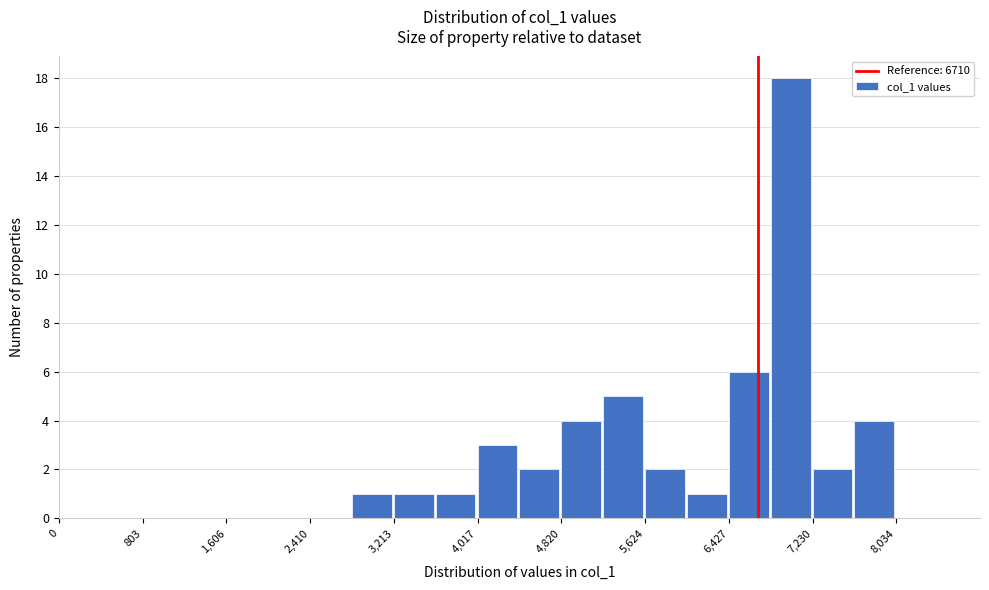

Reading left to right, list every bar in this chart as the range it spans on the x-axis followed by its height. Neither the bar edges nor the heights are printed on the chart, so give them approximately, as read against the axes.

0 to 400: 0
400 to 800: 0
800 to 1200: 0
1200 to 1600: 0
1600 to 2000: 0
2000 to 2400: 0
2400 to 2800: 0
2800 to 3200: 1
3200 to 3600: 1
3600 to 4000: 1
4000 to 4400: 3
4400 to 4800: 2
4800 to 5200: 4
5200 to 5600: 5
5600 to 6000: 2
6000 to 6400: 1
6400 to 6800: 6
6800 to 7200: 18
7200 to 7600: 2
7600 to 8000: 4
8000 to 8400: 0